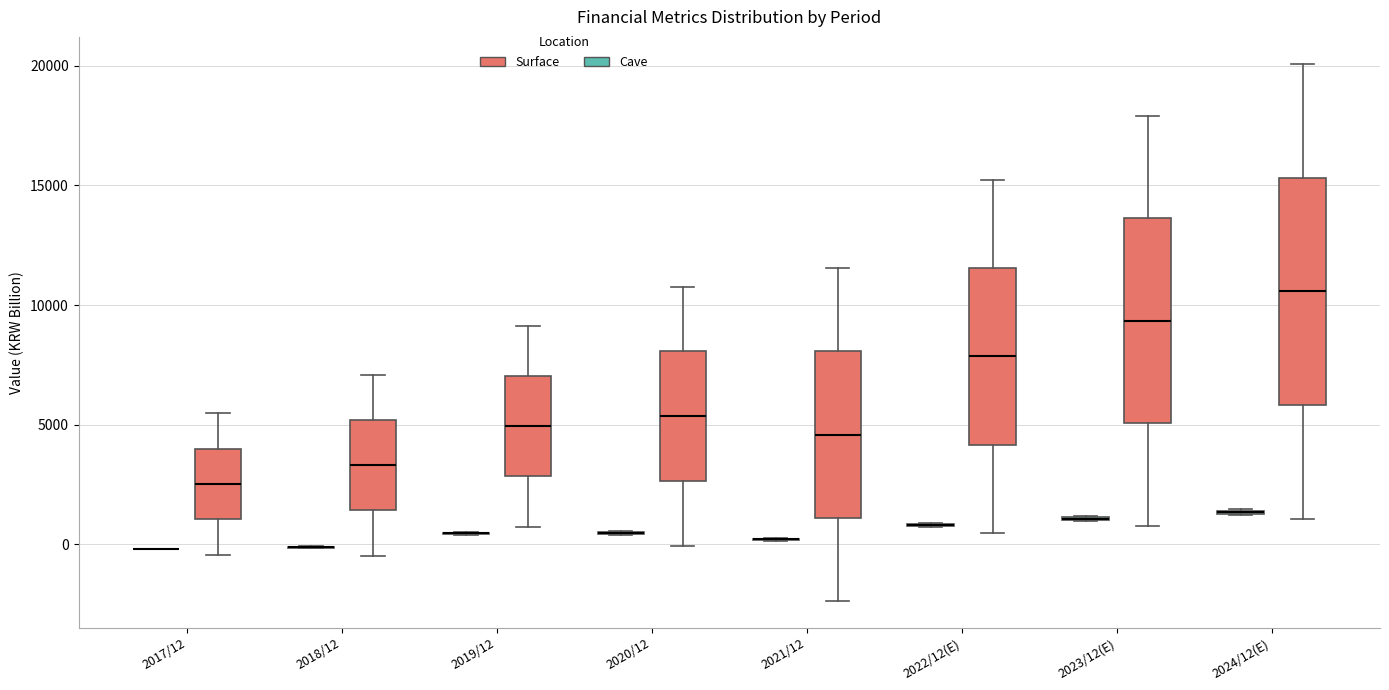

Reading left to right, read every box against the y-axis: the position of its median line, the range the box covers, and the ends of its whiskers. The values are not printed on the chart, so give them approximately, as read against the axis.

2017/12 (Cave): box collapsed to a line at 0, whiskers 0 to 0
2017/12 (Surface): median 2500, box 1000 to 4000, whiskers -500 to 5500
2018/12 (Cave): box collapsed to a line at 0, whiskers 0 to 0
2018/12 (Surface): median 3500, box 1500 to 5000, whiskers -500 to 7000
2019/12 (Cave): box collapsed to a line at 500, whiskers 500 to 500
2019/12 (Surface): median 5000, box 3000 to 7000, whiskers 500 to 9000
2020/12 (Cave): box collapsed to a line at 500, whiskers 500 to 500
2020/12 (Surface): median 5500, box 2500 to 8000, whiskers 0 to 11000
2021/12 (Cave): box collapsed to a line at 0, whiskers 0 to 500
2021/12 (Surface): median 4500, box 1000 to 8000, whiskers -2500 to 11500
2022/12(E) (Cave): box collapsed to a line at 1000, whiskers 500 to 1000
2022/12(E) (Surface): median 8000, box 4000 to 11500, whiskers 500 to 15000
2023/12(E) (Cave): box collapsed to a line at 1000, whiskers 1000 to 1000
2023/12(E) (Surface): median 9500, box 5000 to 13500, whiskers 1000 to 18000
2024/12(E) (Cave): box collapsed to a line at 1500, whiskers 1000 to 1500
2024/12(E) (Surface): median 10500, box 6000 to 15500, whiskers 1000 to 20000